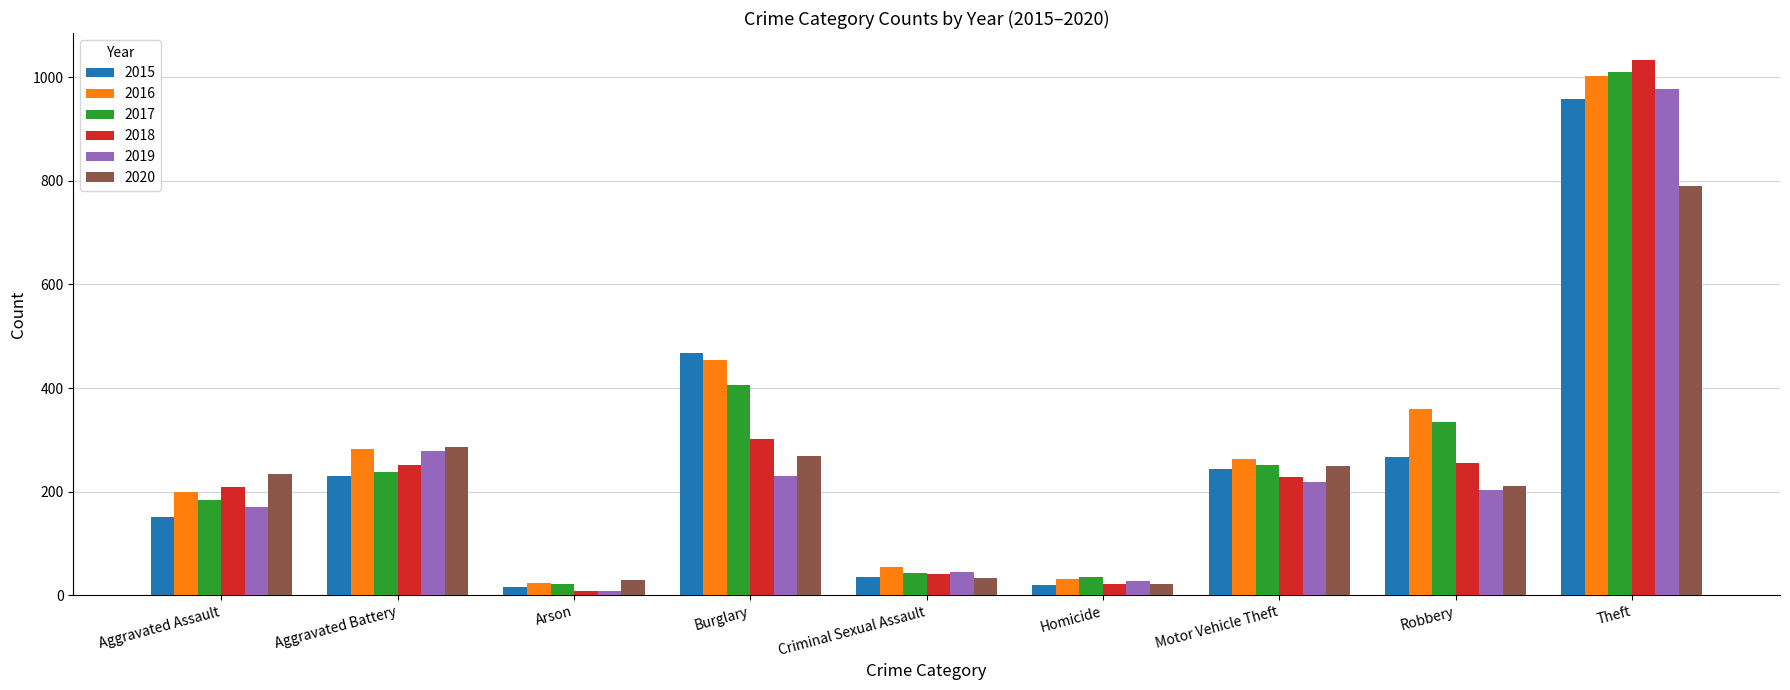

What is the difference between the second highest and minimum values in the 2020 series?

265